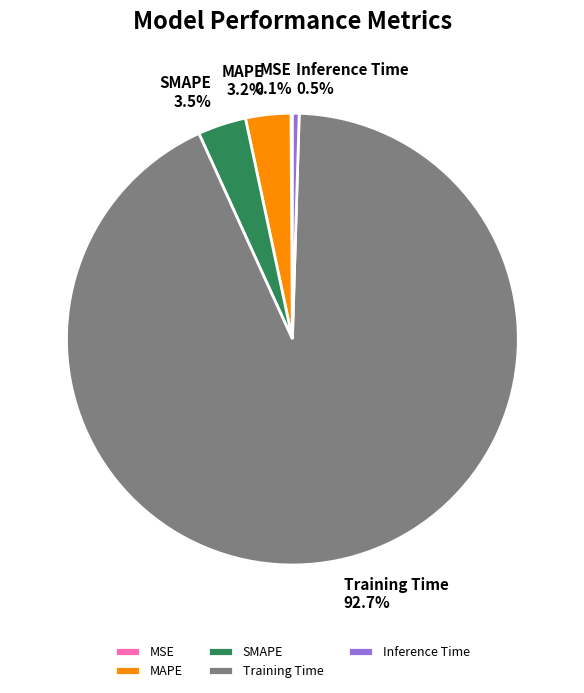

Which category has the biggest portion of the pie?

Training Time